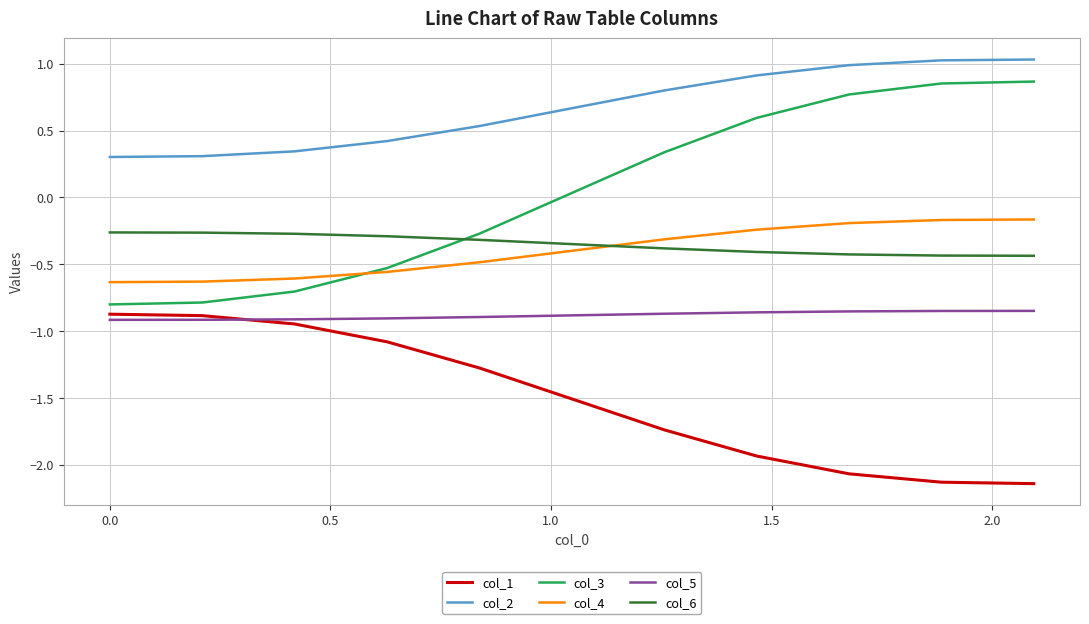

True or false: col_6 and col_2 intersect in this chart.

False